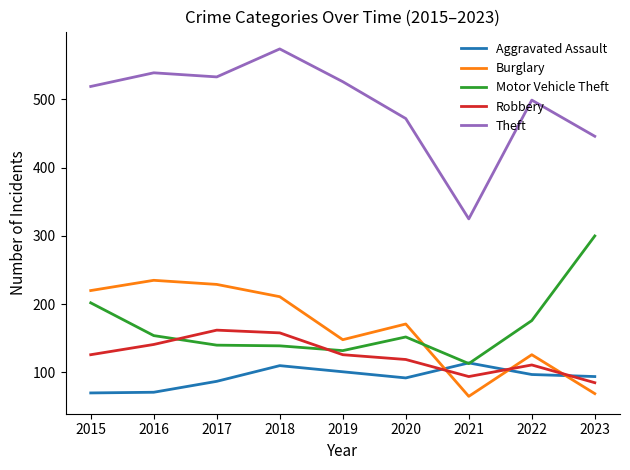

What is the minimum value for Burglary?

65